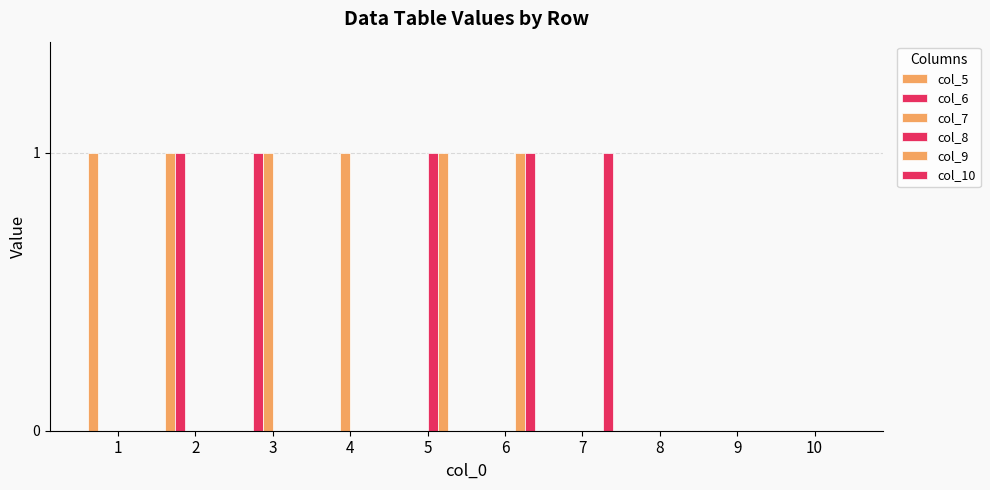

How many series are shown in this chart?

6